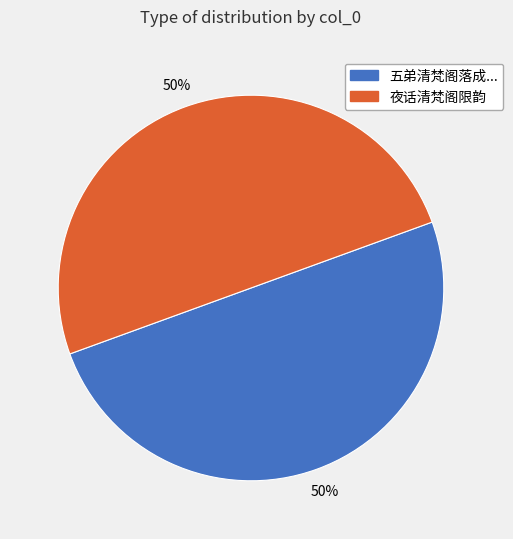

To the nearest percent, what is the average slice percentage?

50%